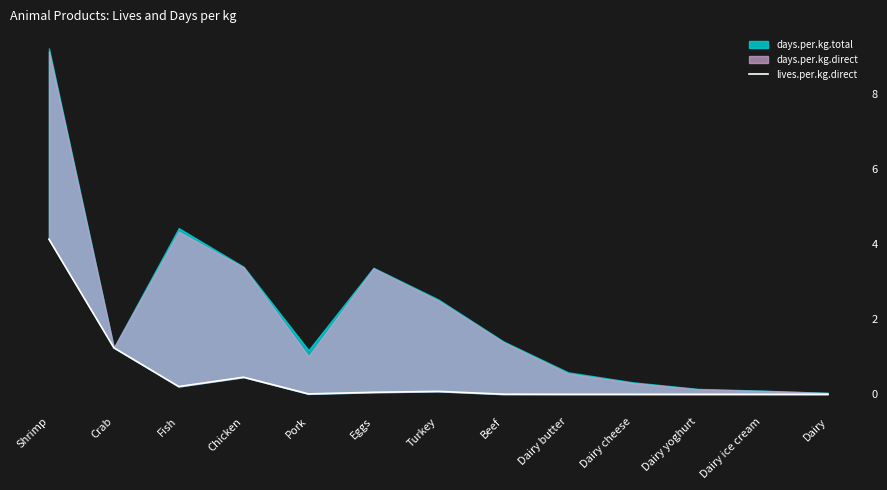

How many points are higher than both their immediate neighbors (excluding endpoints)?

2